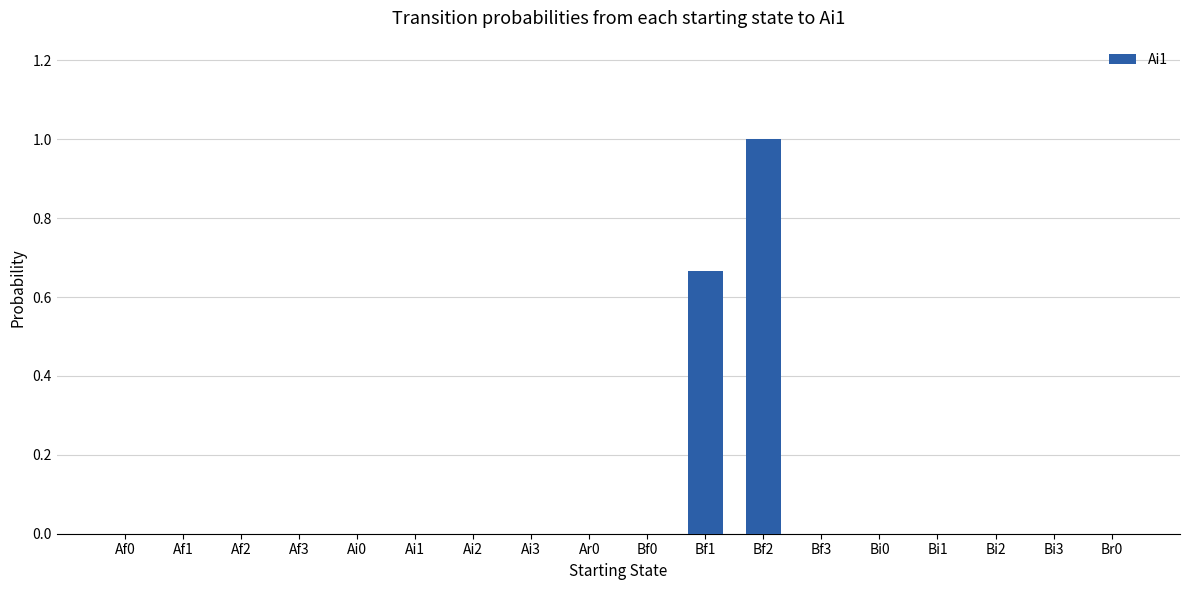

Which has a higher value, Bf0 or Bf2?

Bf2